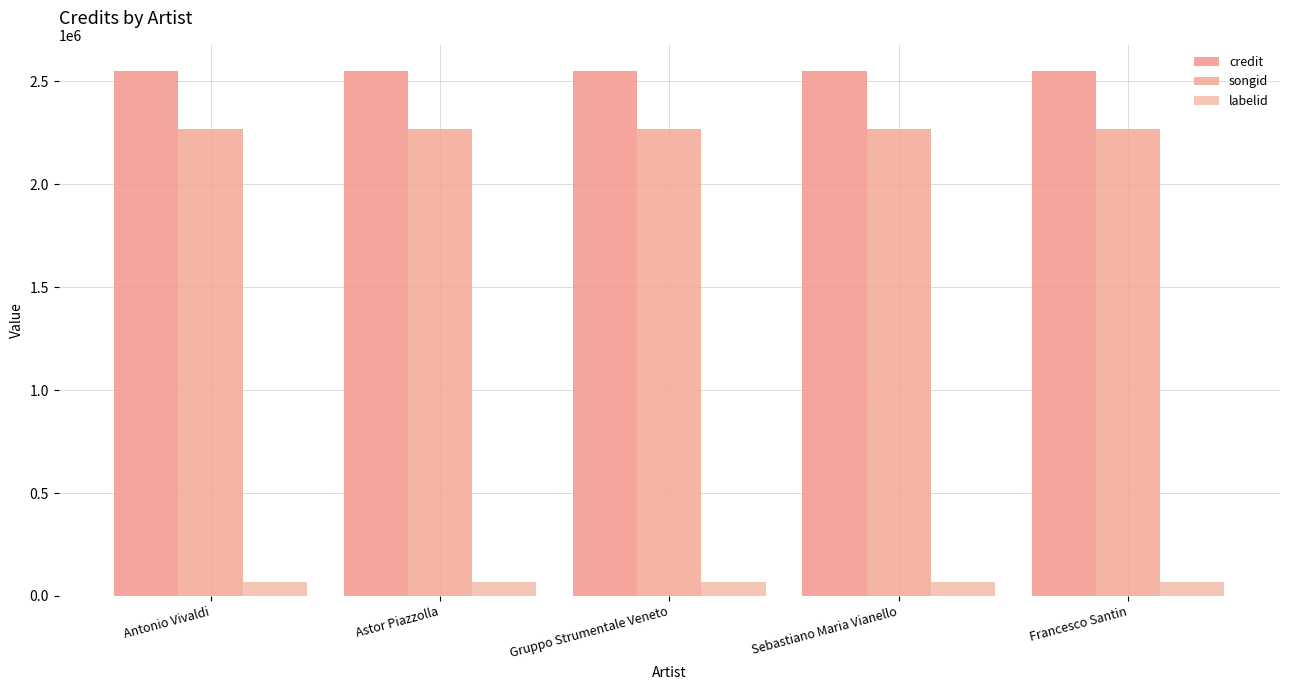

What is the value of the songid bar at the 3rd from the left?

2265689